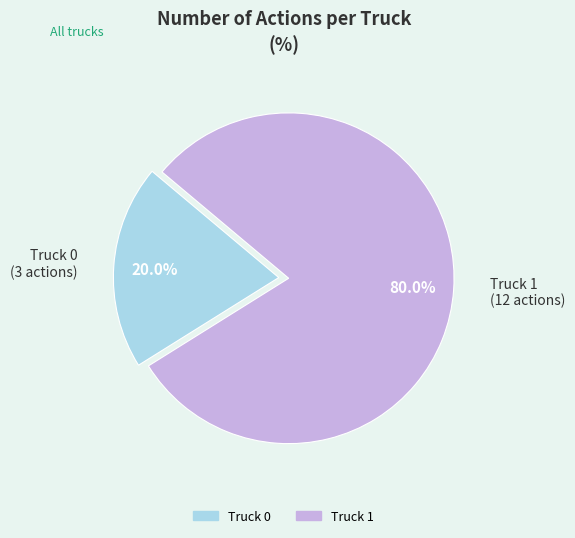

True or false: Truck 1 accounts for 67% of the total.

False